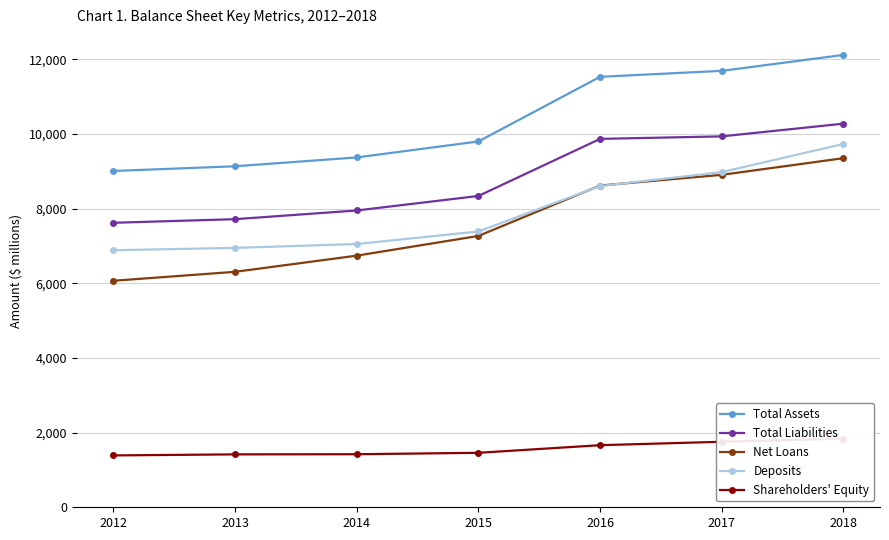

Reading left to right, list all the values displayed in this chart.

Total Assets: 2012=9008	2013=9134	2014=9371	2015=9799	2016=11531	2017=11690	2018=12117
Total Liabilities: 2012=7620	2013=7717	2014=7950	2015=8339	2016=9868	2017=9935	2018=10276
Net Loans: 2012=6067	2013=6307	2014=6740	2015=7268	2016=8618	2017=8905	2018=9351
Deposits: 2012=6885	2013=6948	2014=7052	2015=7387	2016=8605	2017=8978	2018=9733
Shareholders' Equity: 2012=1389	2013=1417	2014=1421	2015=1459	2016=1663	2017=1755	2018=1841